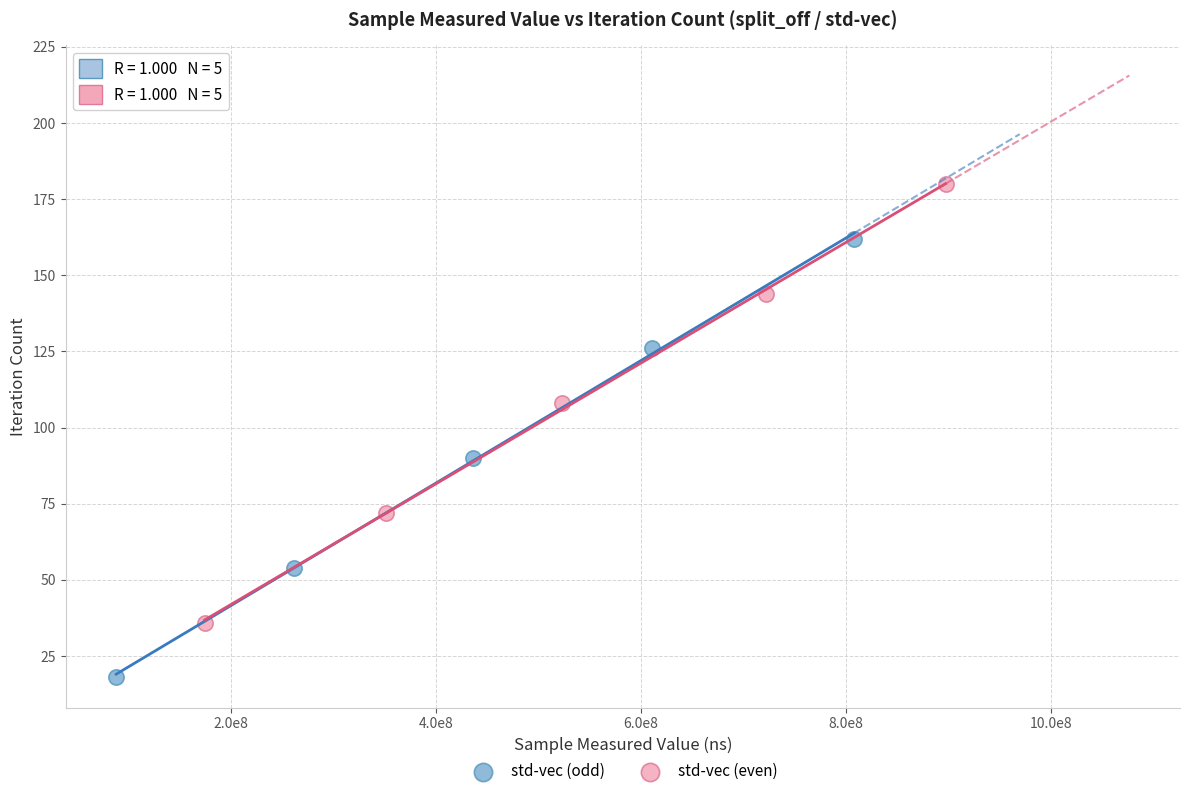

Which series contains the lowest Y value?

std-vec (odd)